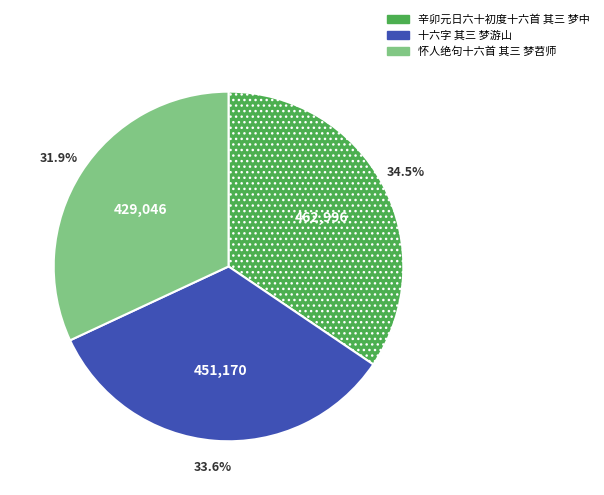

Which category has the biggest portion of the pie?

辛卯元日六十初度十六首 其三 梦中